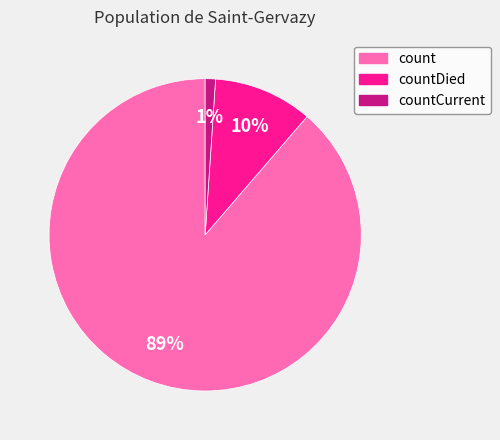

Do countCurrent and countDied together represent more than half of the pie?

No